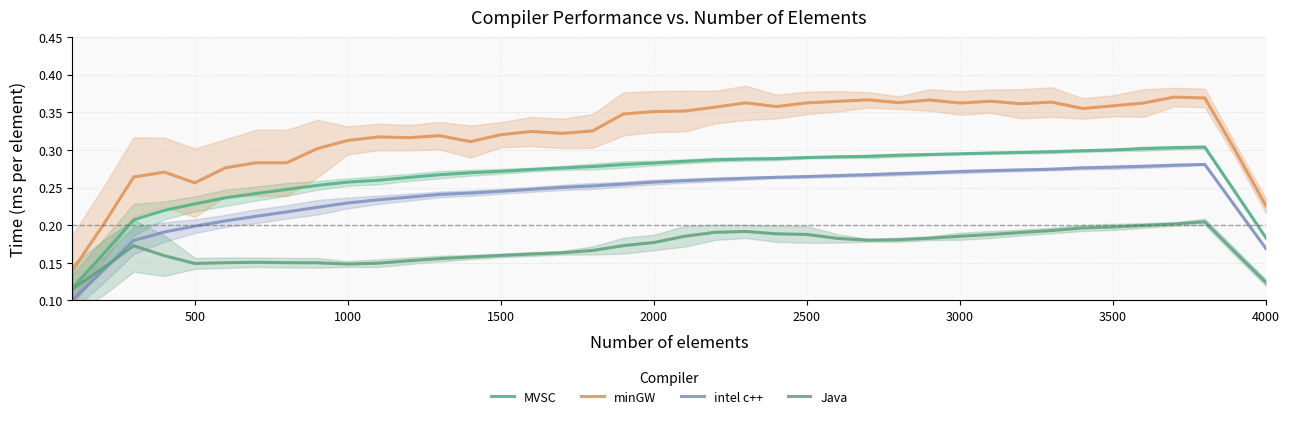

True or false: intel c++ has a value of 0.1 at 1000.

False